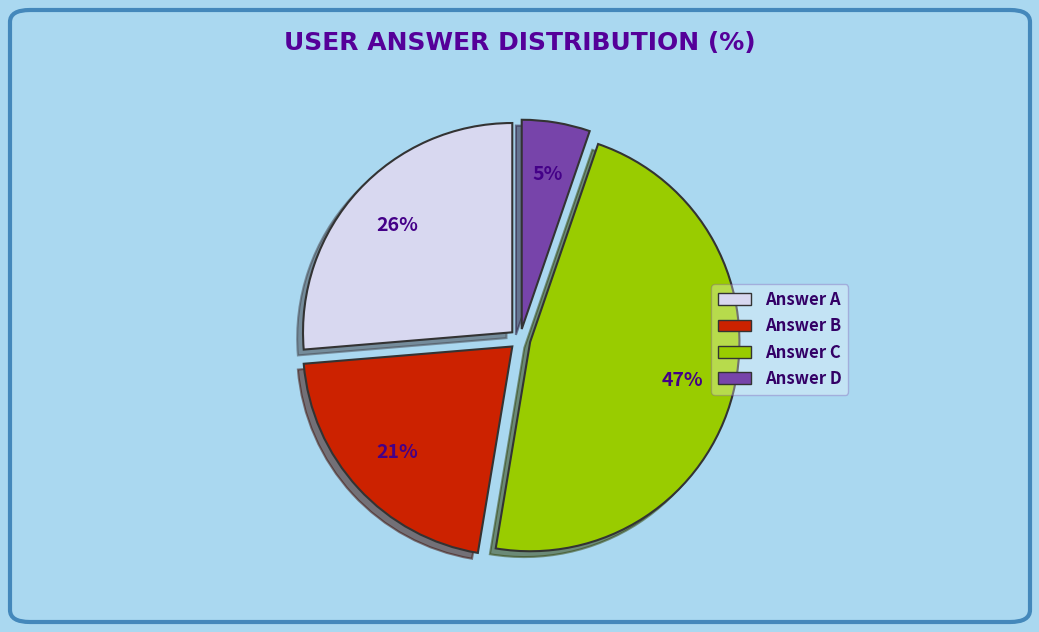

To the nearest percent, what is the difference between the largest and smallest slice percentages?

42%